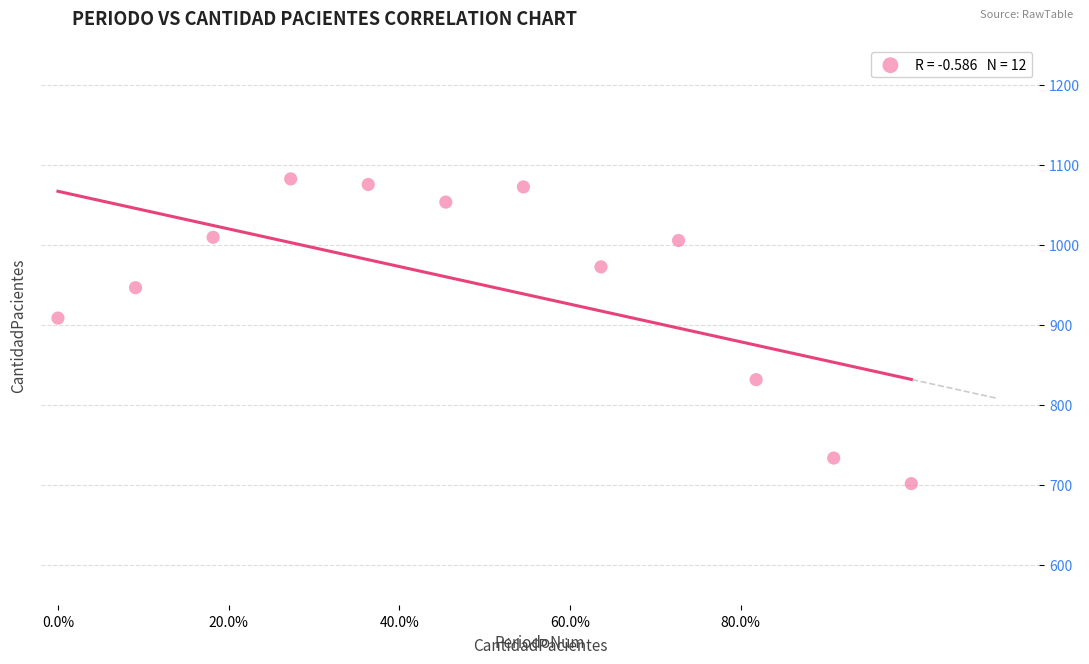

What Y value in the scatter plot is closest to 892?

909